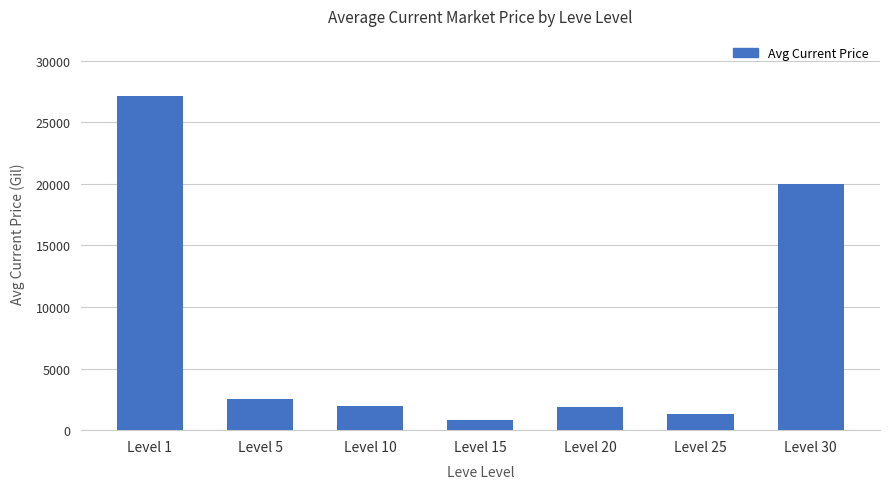

Where is the data nearest to the value 13978?

Level 30